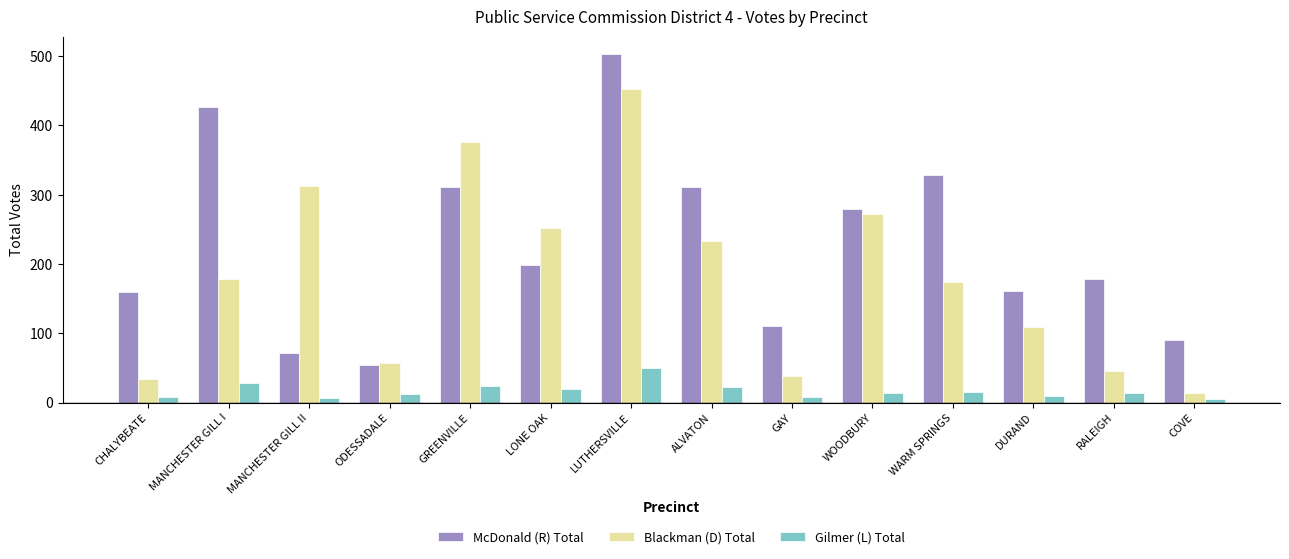

What position from the right is MANCHESTER GILL II?

12